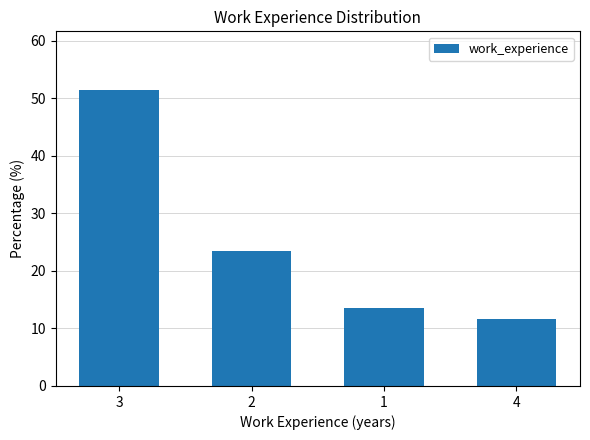

What is the sum of all values?

100.0